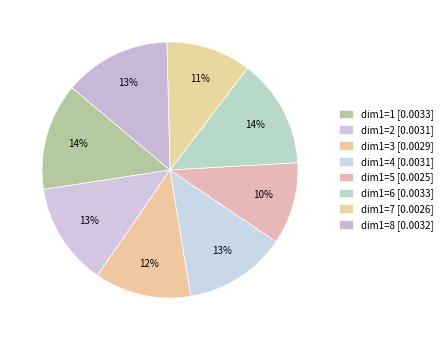

Count the number of slices in the pie.

8